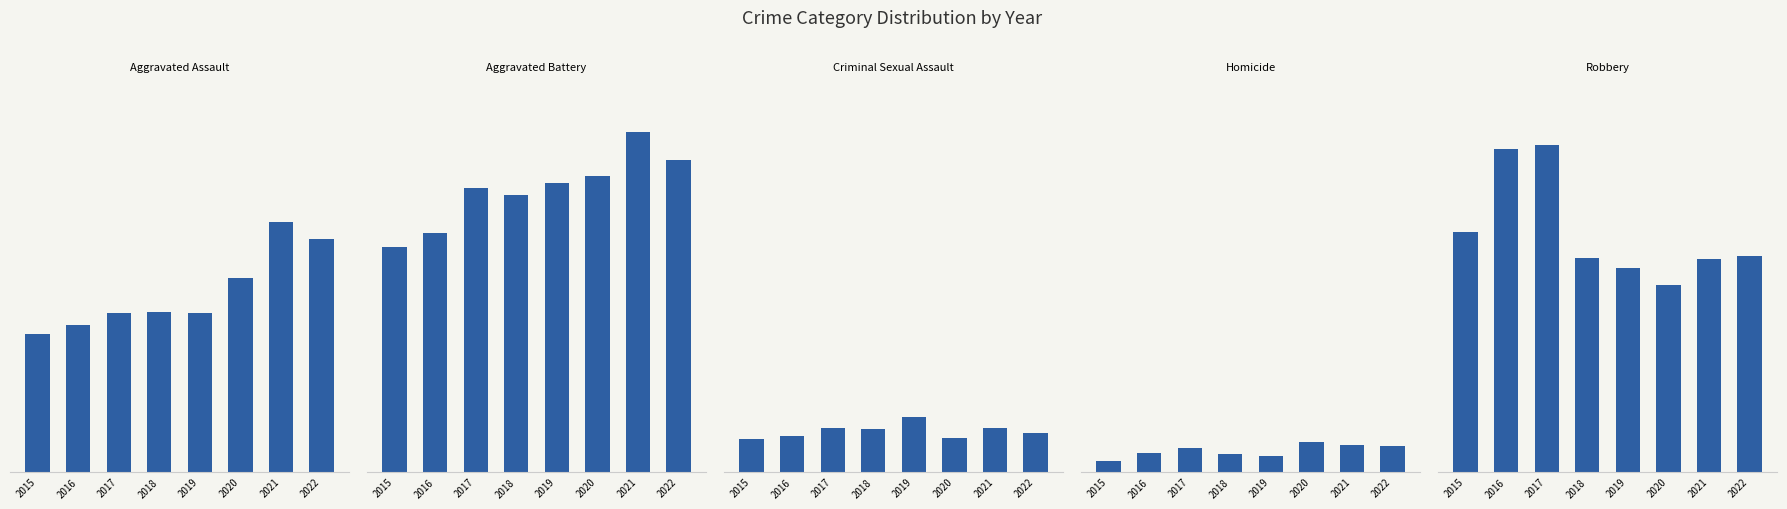

Which category has the lowest value in the Homicide series?

2015